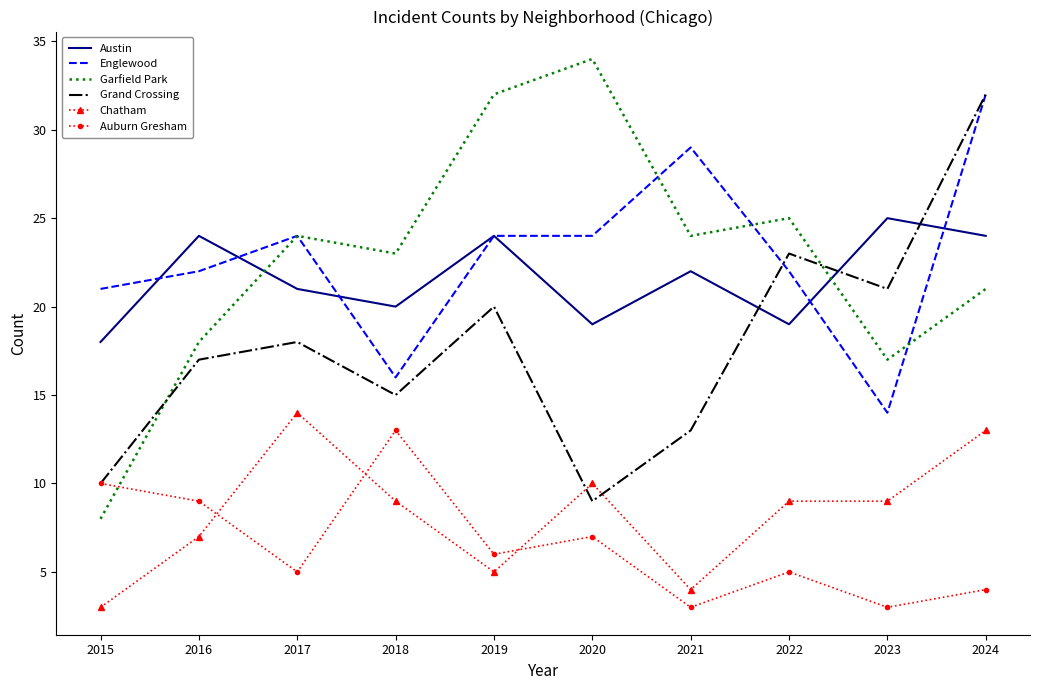

True or false: Garfield Park has more than 1 interior local peaks.

True